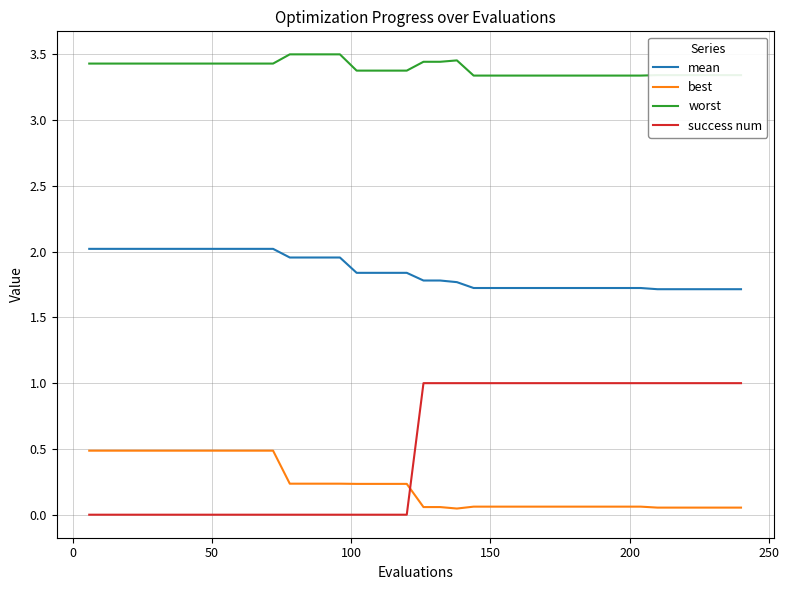

Which series has the largest range (max minus min)?

success num